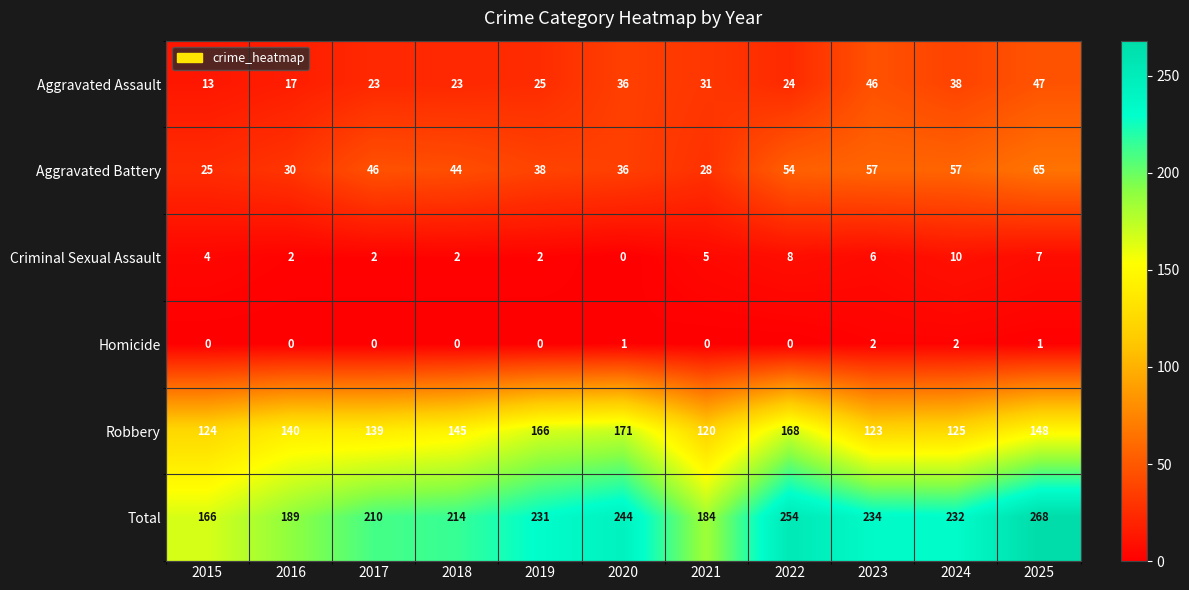

What is the sum of all Robbery values?

1569